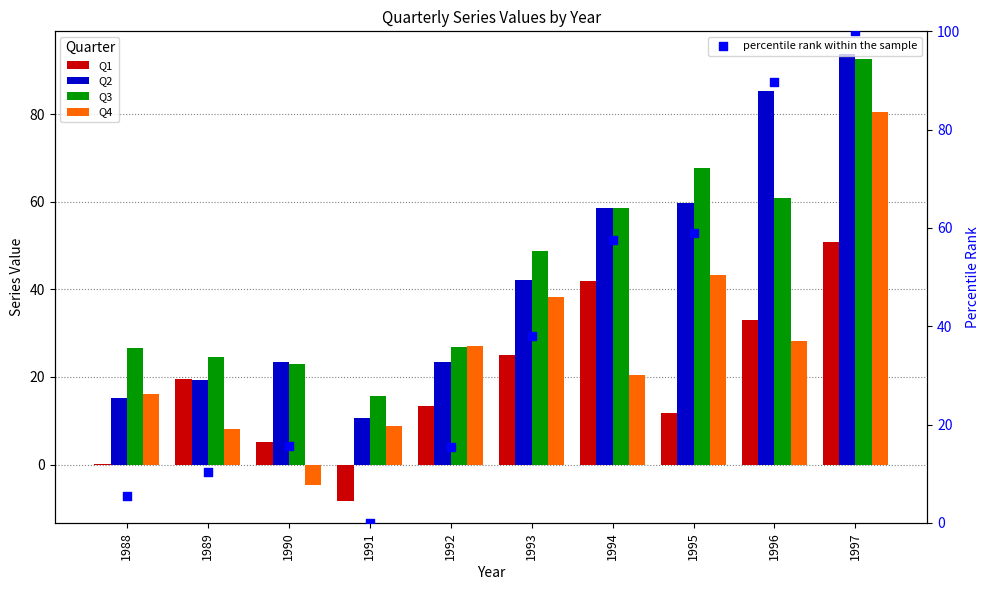

Which series reaches the minimum Y coordinate?

Q1